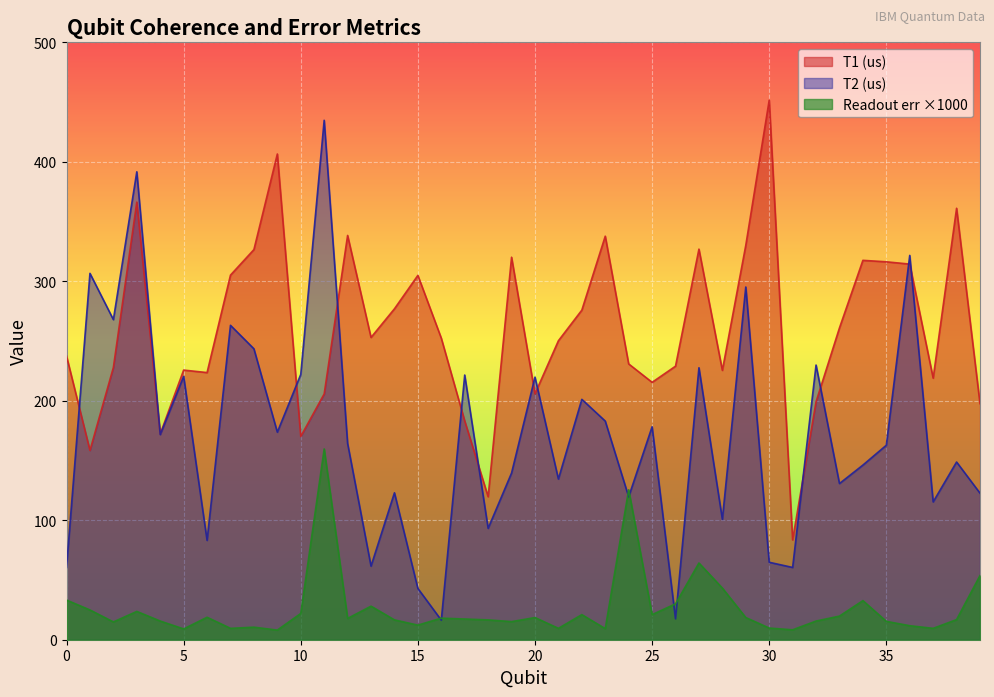

True or false: T1 (us) has a value of 199.2 at 32.

True